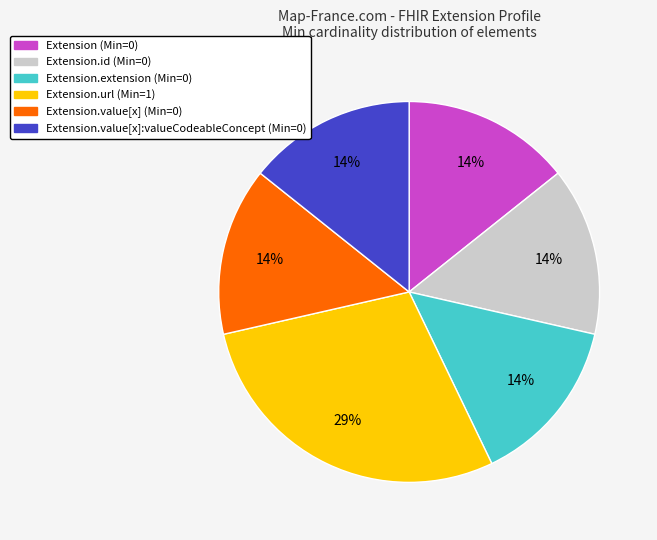

Is it true that Extension.value[x] (Min=0) is 14% of the pie?

True